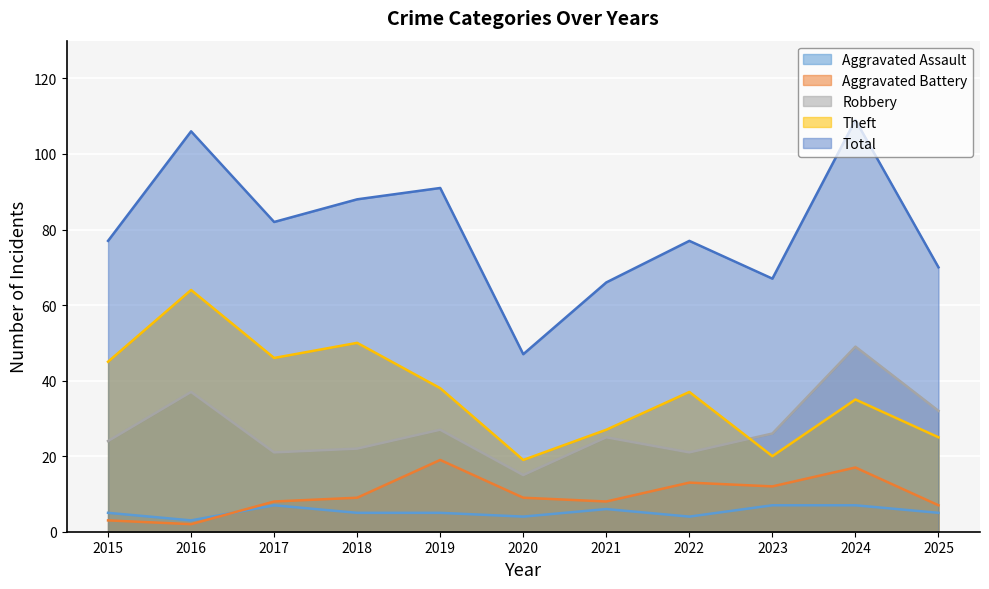

What is the total value across all series at 2023?

132